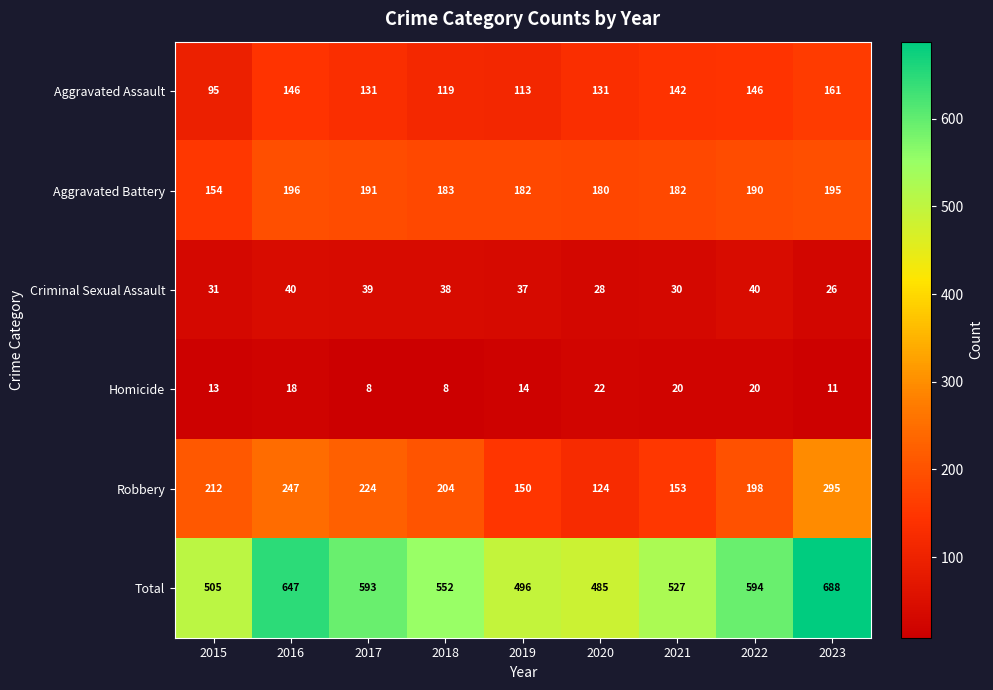

How many series are shown in this chart?

6